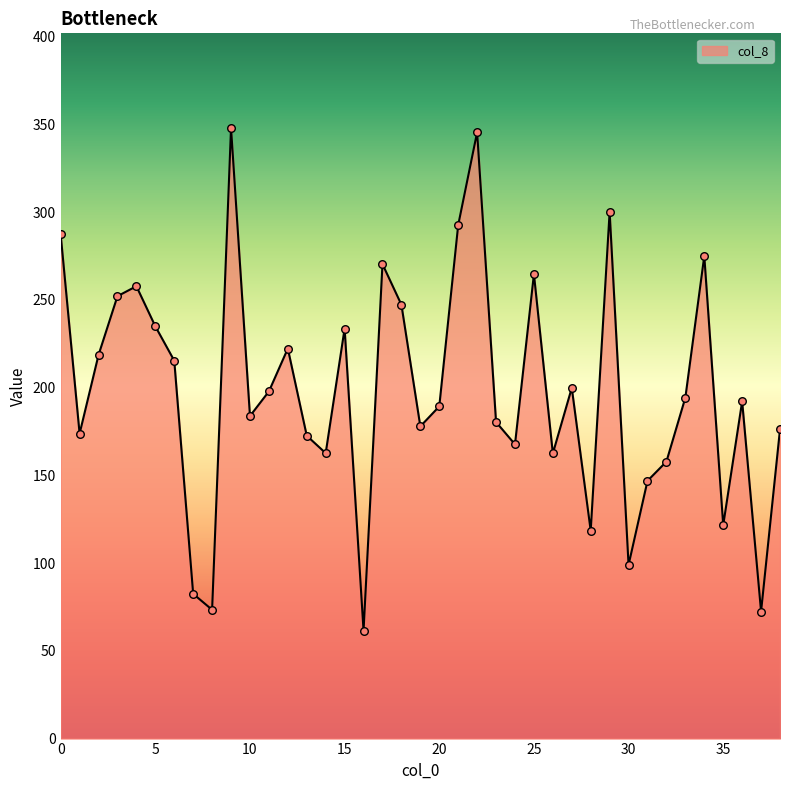

What is the minimum value shown in the chart?

61.5